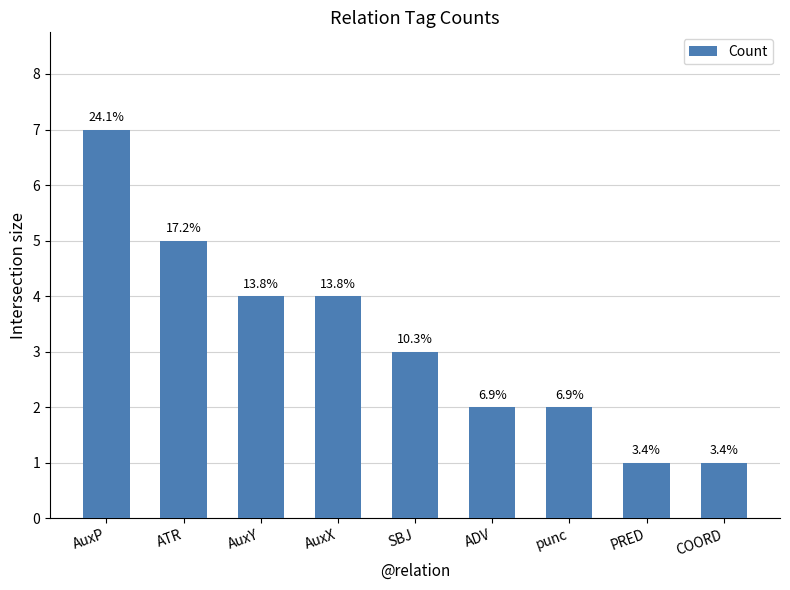

Does the chart contain any negative values?

No